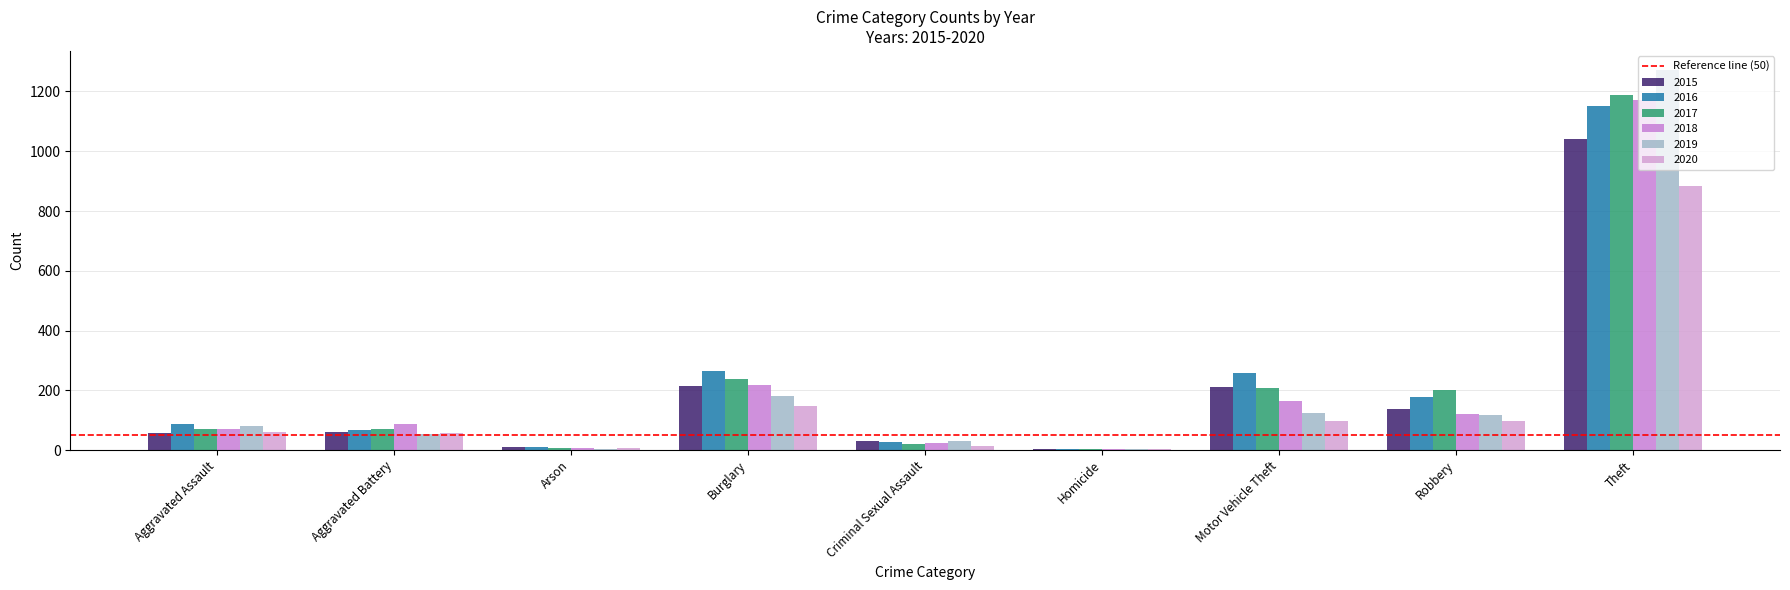

Where is 2016 nearest to the value 577?

Burglary